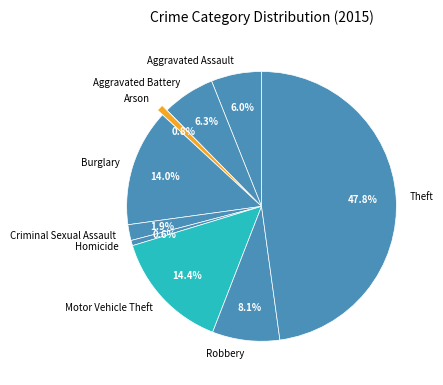

Which category has the biggest portion of the pie?

Theft